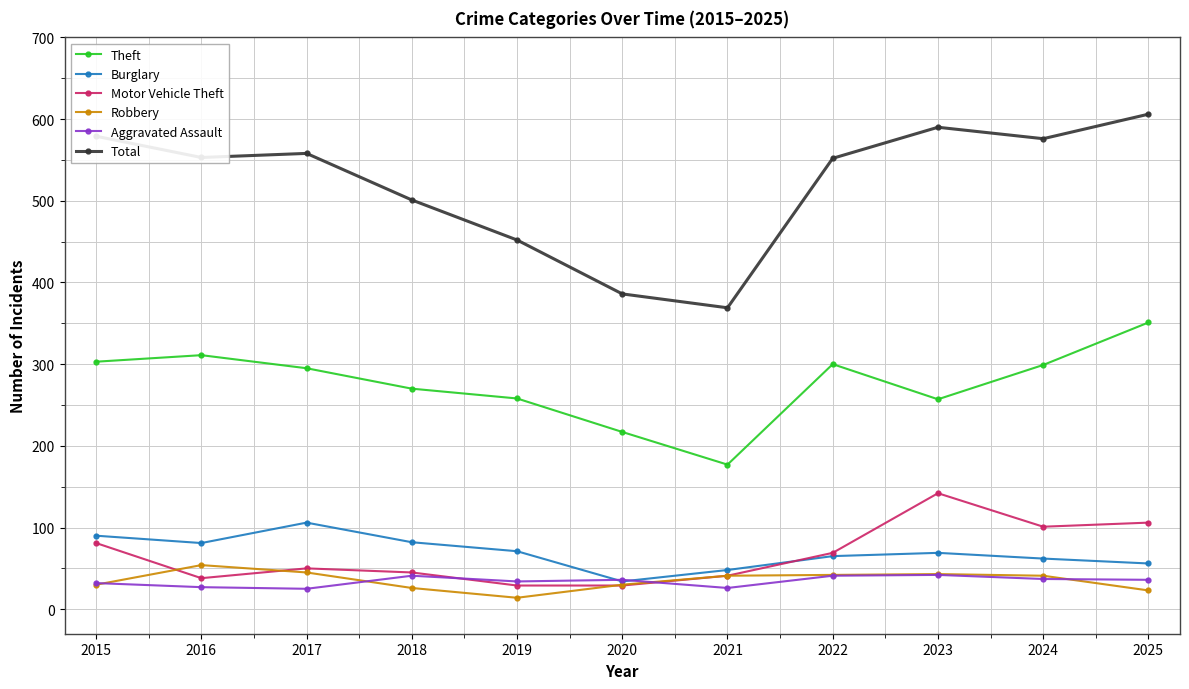

Is it true that Robbery equals 13 at 2023?

False